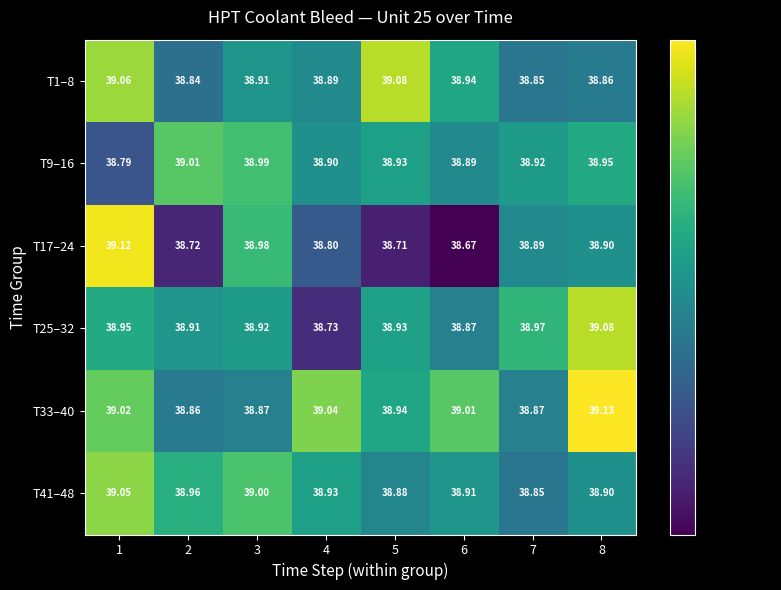

What is the spread (max minus min) of values at 2?

0.3